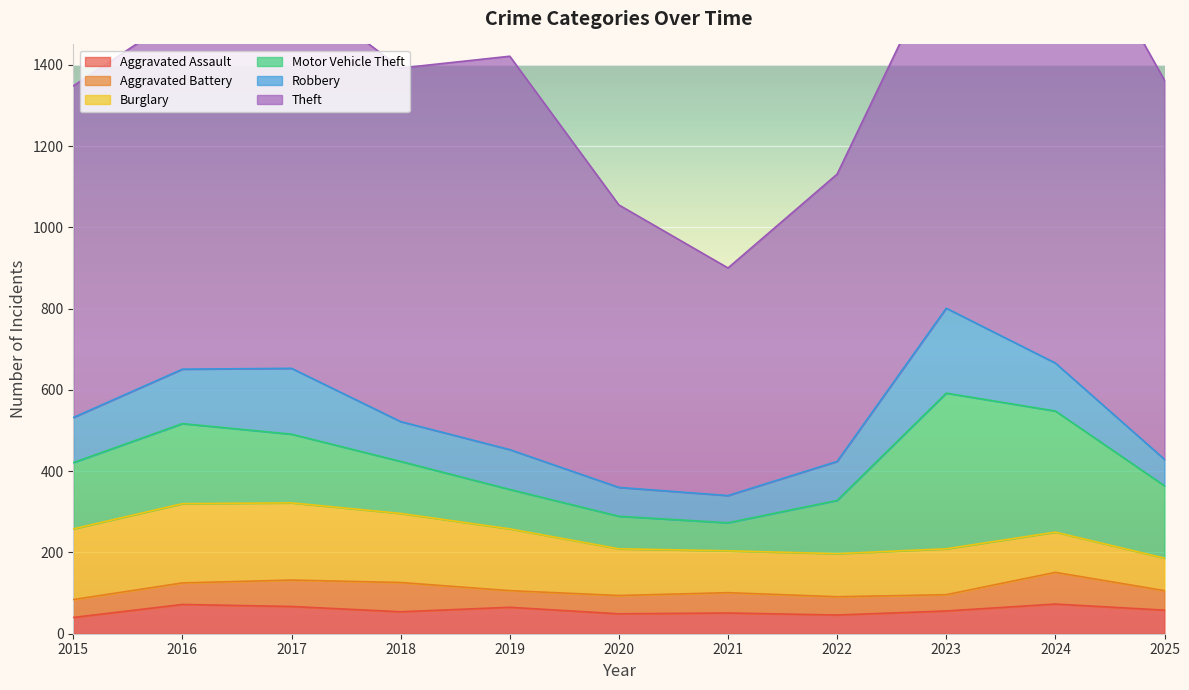

How many interior local peaks does the Theft series have?

3